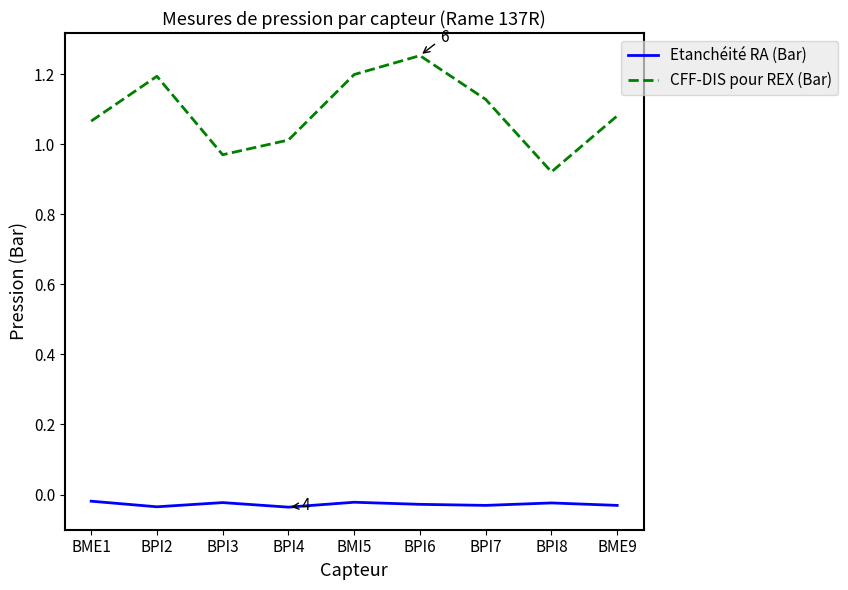

Where is the first local maximum for Etanchéité RA (Bar)?

BPI3